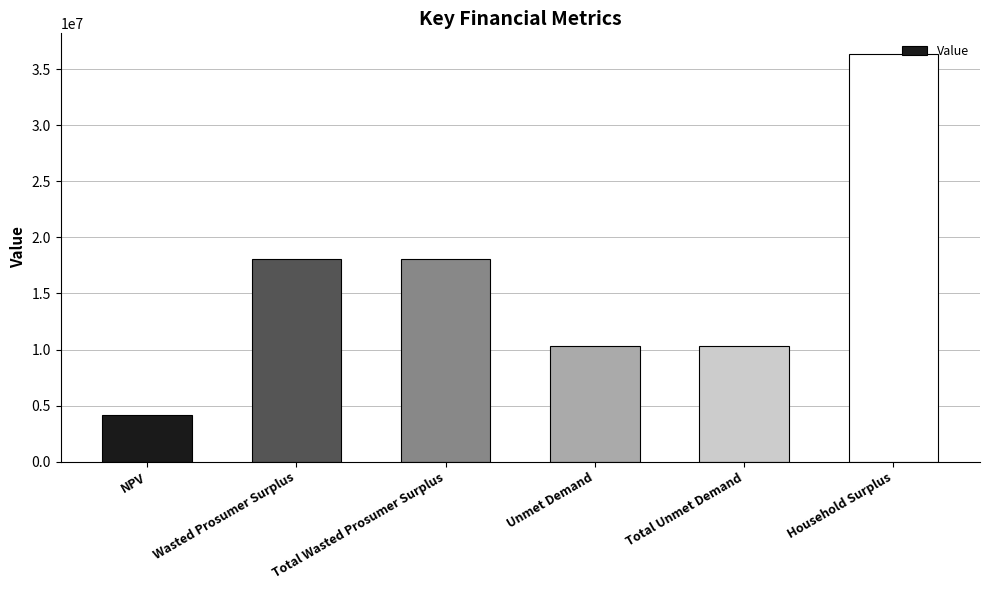

At which category does the chart reach its peak across all series?

Household Surplus